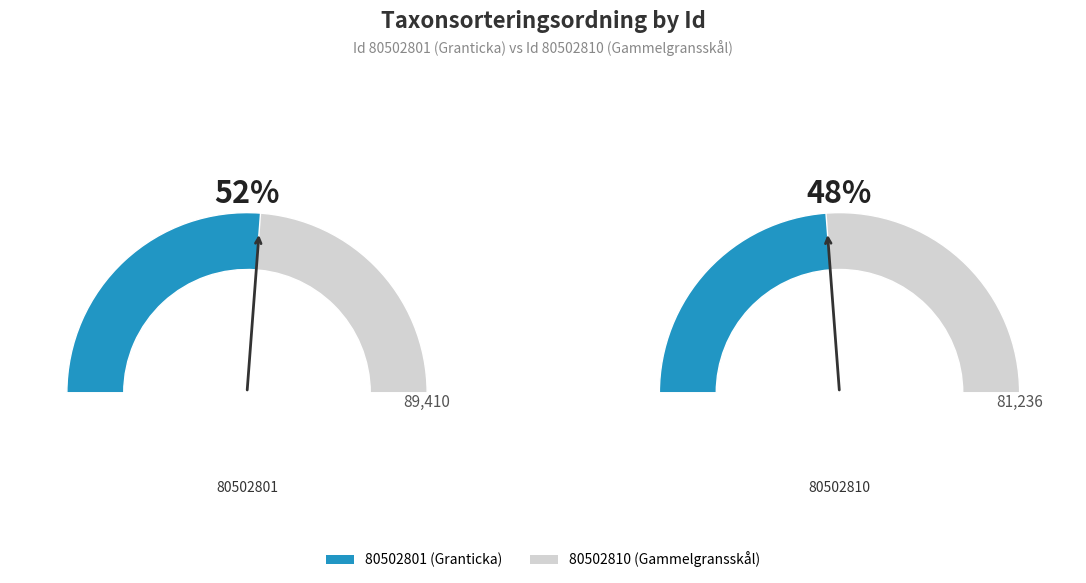

Is the sum of 80502810 and 80502801 greater than half?

Yes